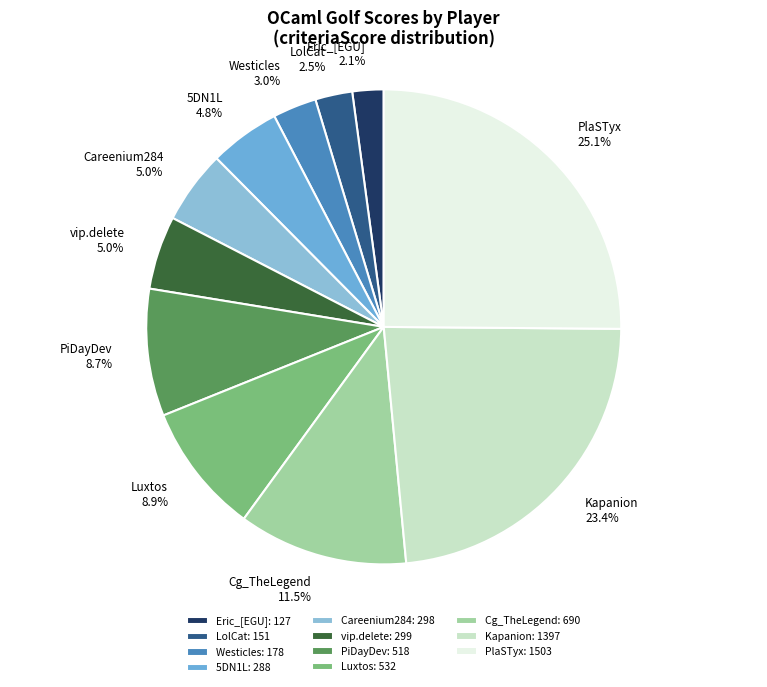

The 5DN1L slice represents 15% of the pie. True or false?

False